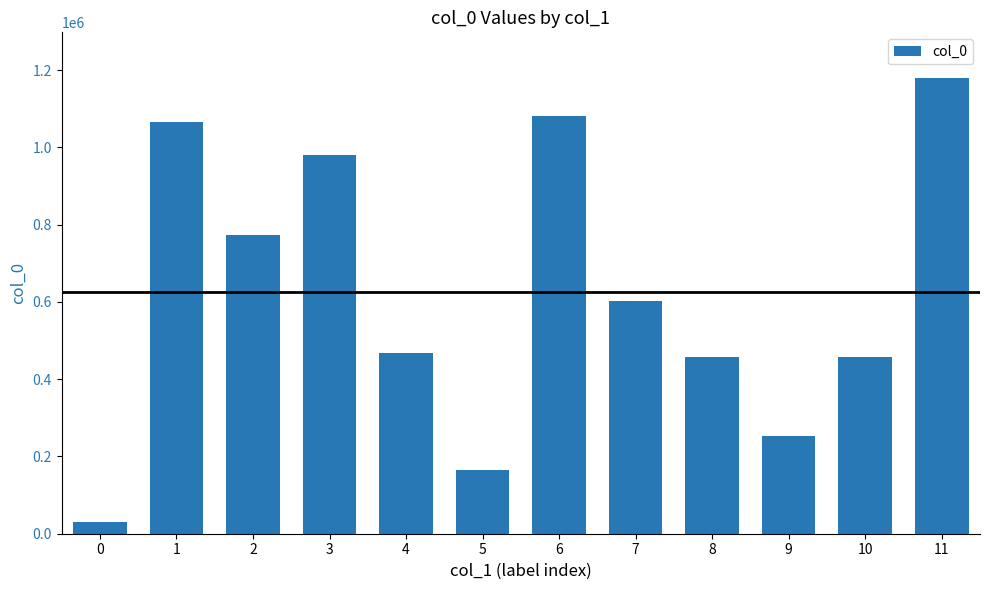

How many data points does each series have?

12